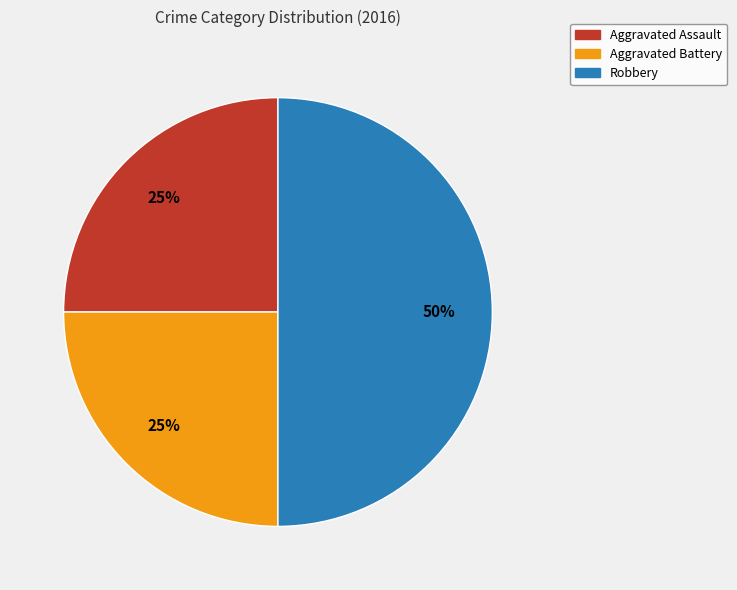

How many segments does this pie chart have?

3